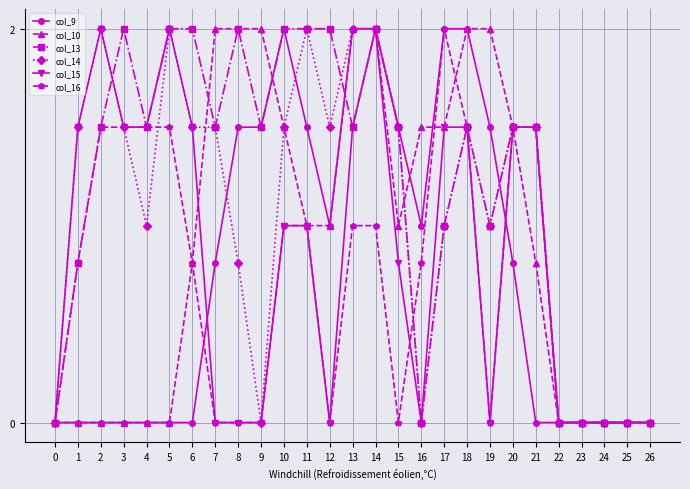

How many lines are shown in the chart?

6